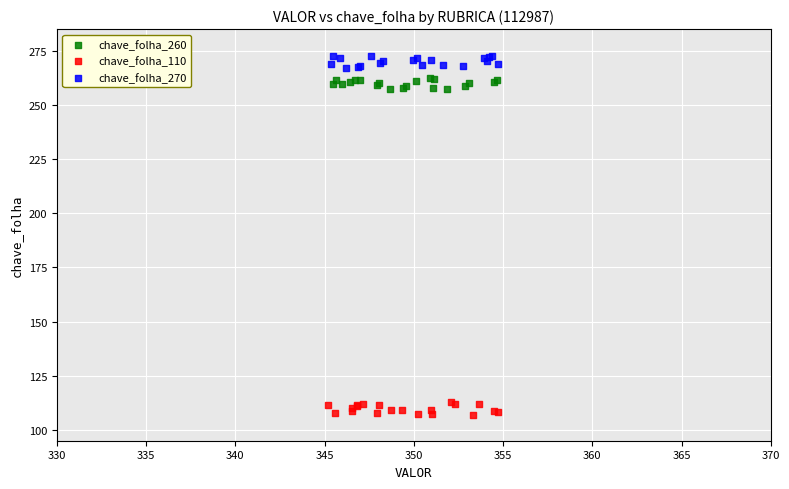

Which series contains the lowest Y value?

chave_folha_110